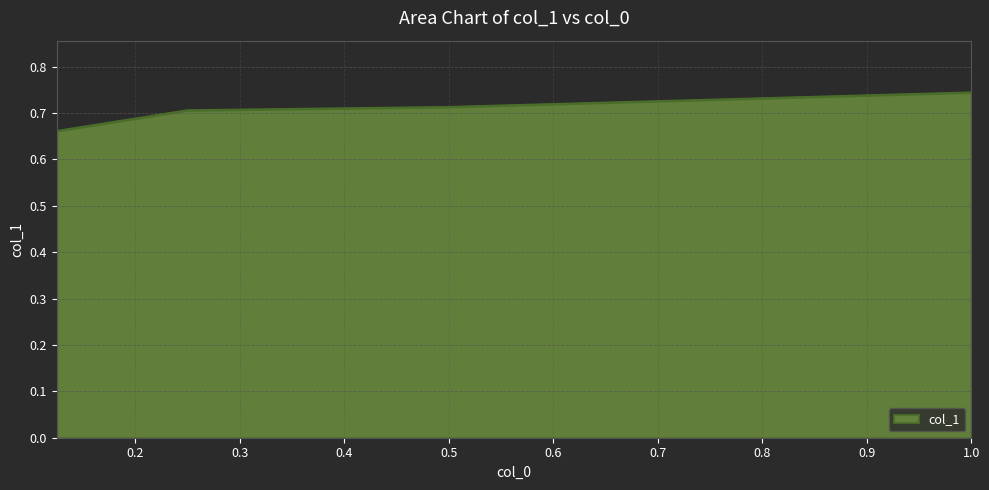

How many values are between 0 and 1?

4